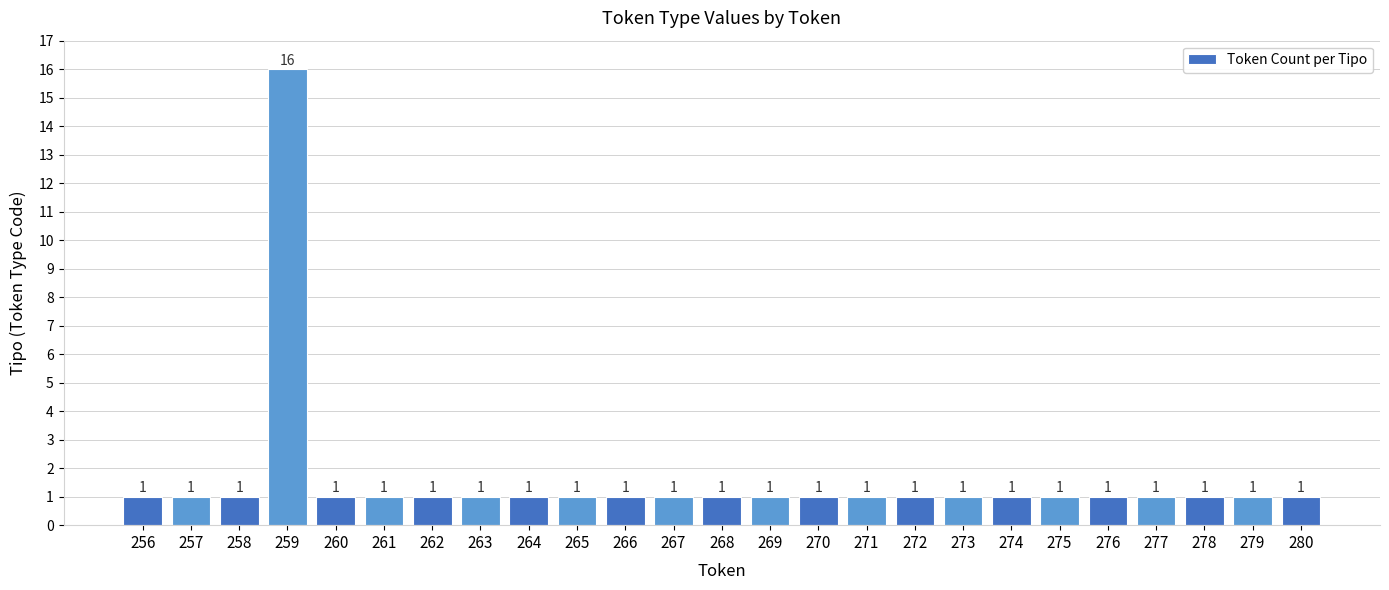

Reading left to right, list all the values displayed in this chart.

256=1	257=1	258=1	259=16	260=1	261=1	262=1	263=1	264=1	265=1	266=1	267=1	268=1	269=1	270=1	271=1	272=1	273=1	274=1	275=1	276=1	277=1	278=1	279=1	280=1